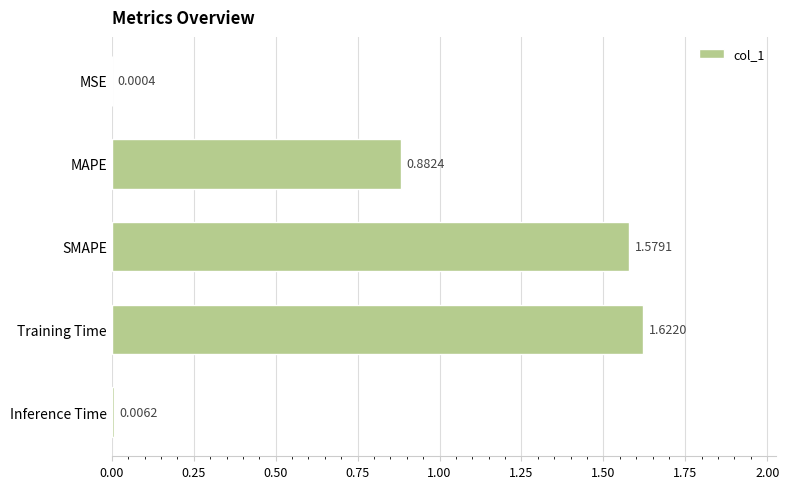

What is the sum of all values?

4.1